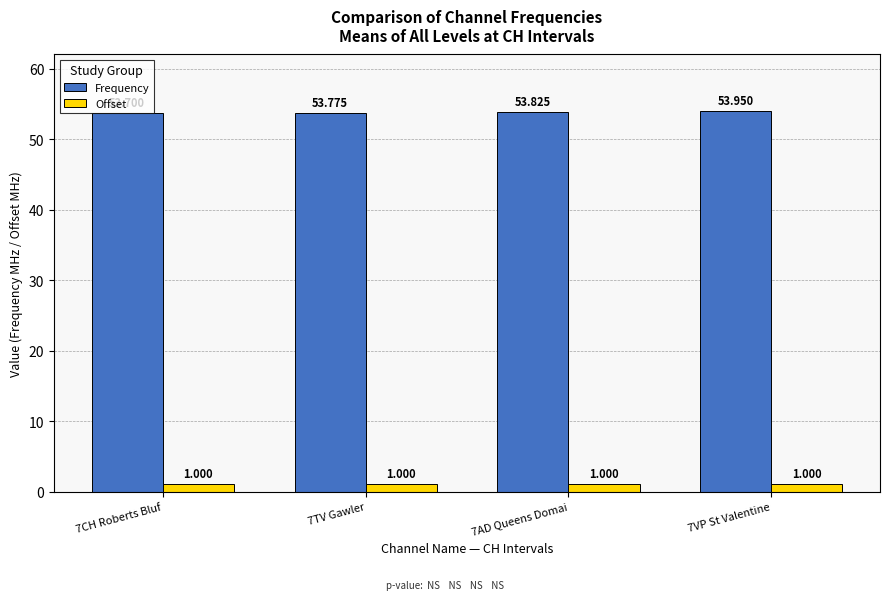

Rank the series at 7VP St Valentine from lowest to highest value.

Offset, Frequency